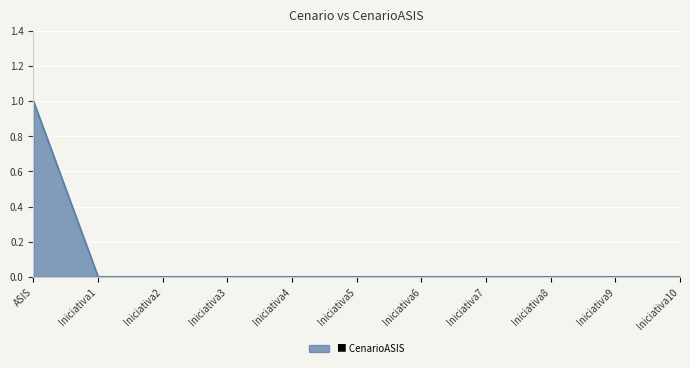

How many lines are shown in the chart?

1